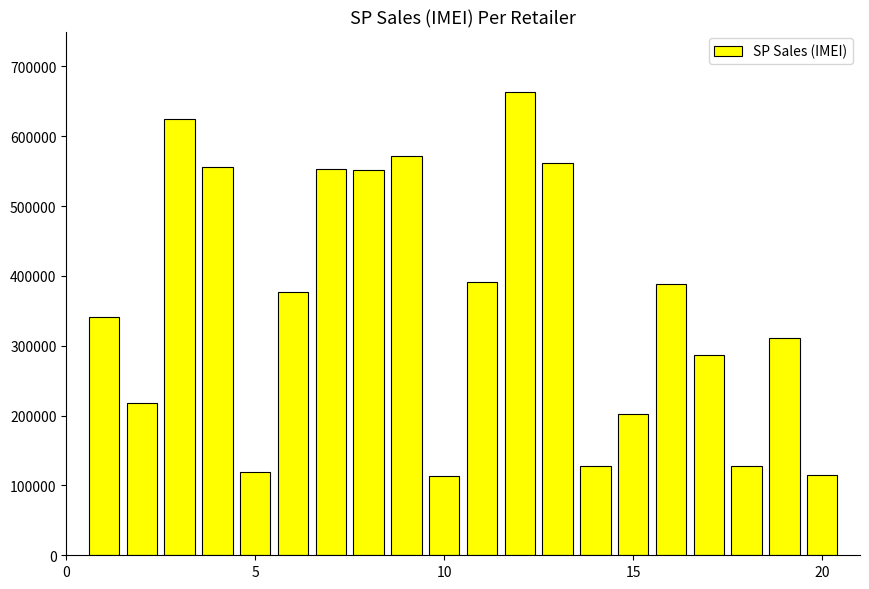

What is the value of the 5th bar from the left?

118610